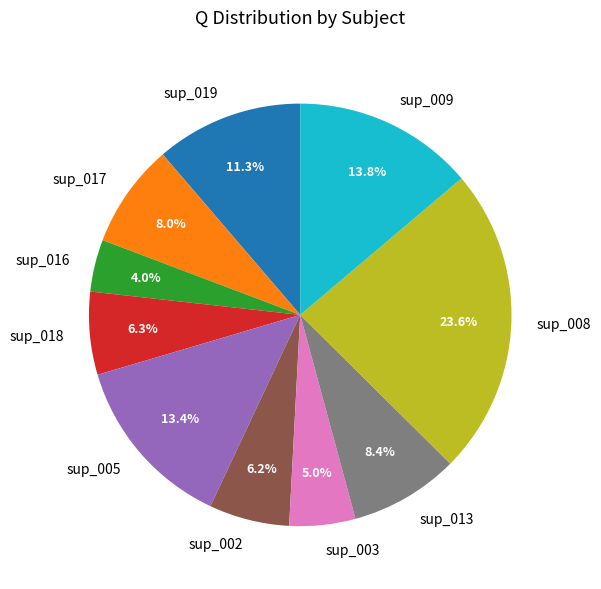

What percentage is the sup_017 slice, to the nearest percent?

8%